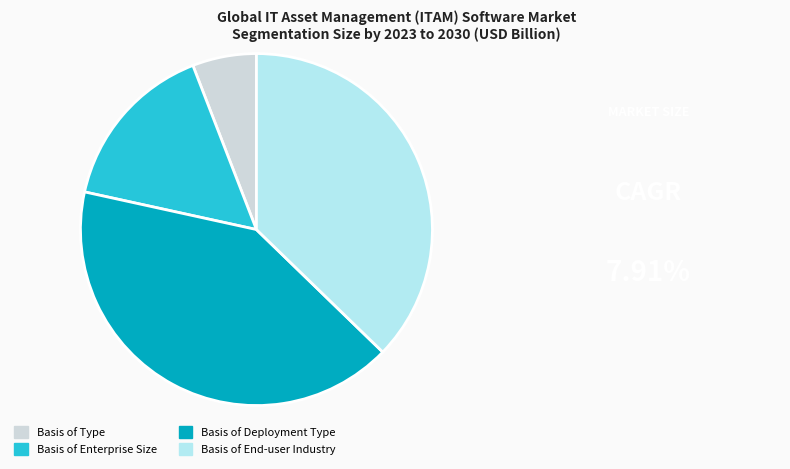

Rank the categories by value from highest to lowest.

Basis of Deployment Type, Basis of End-user Industry, Basis of Enterprise Size, Basis of Type